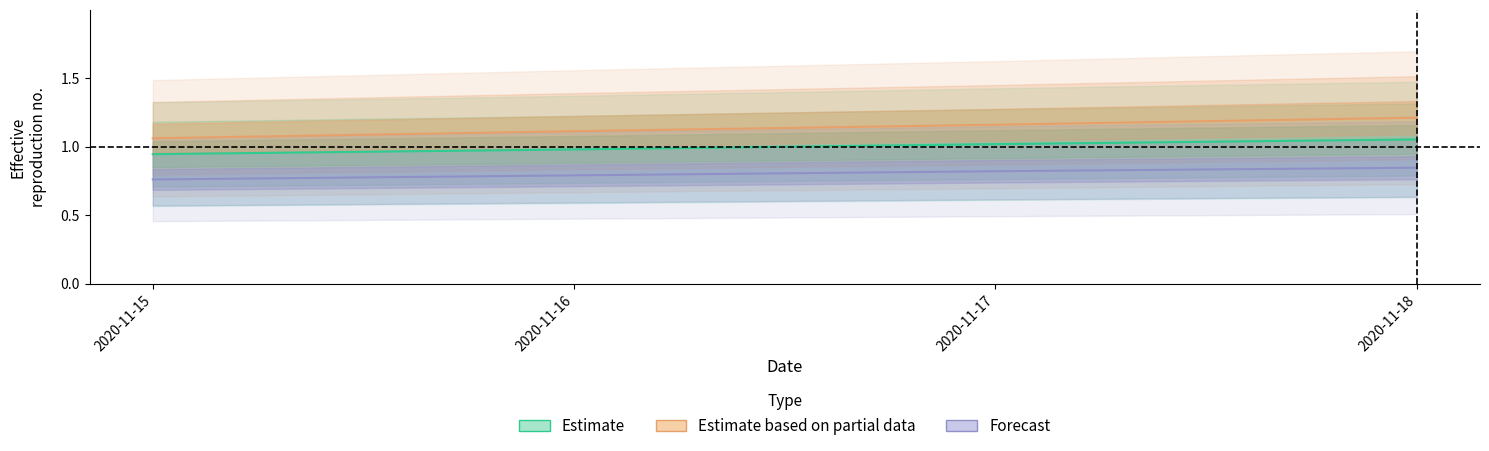

What is the sum of the Estimate values at 2020-11-18 and 2020-11-17?

2.1